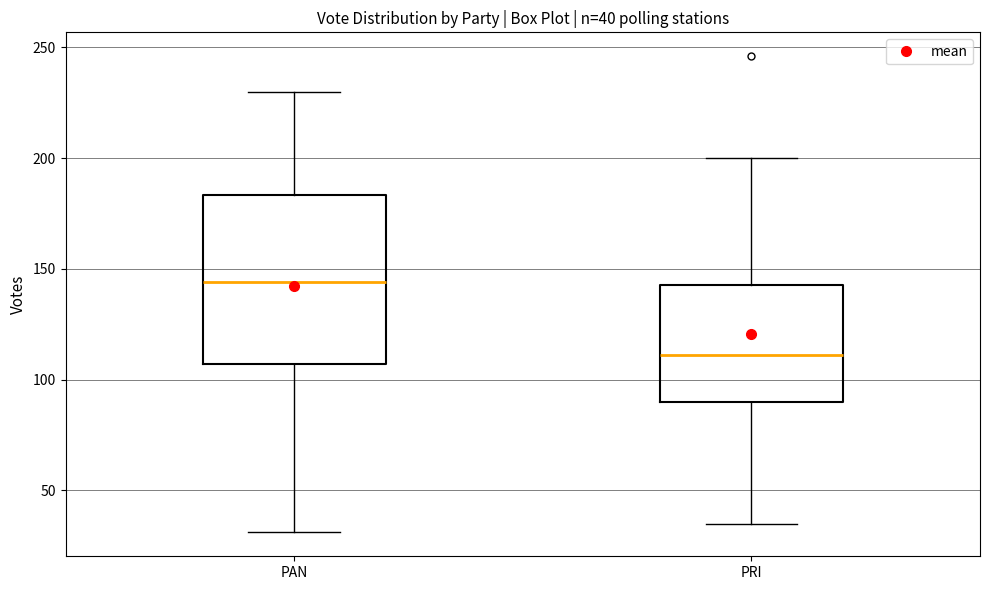

Which box has the lowest median line?

PRI